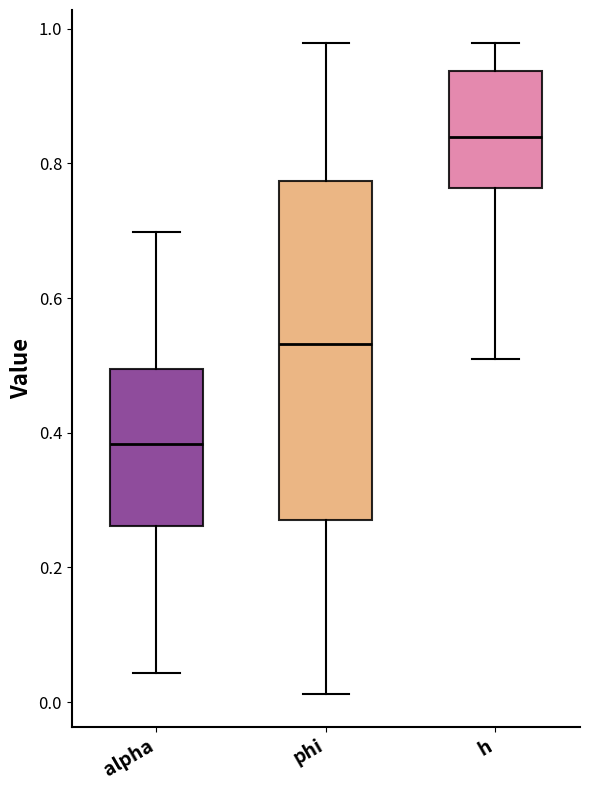

Where does the median line of the box for alpha sit on the y-axis? The values are not printed on the chart, so give them approximately, as read against the axis.

0.38